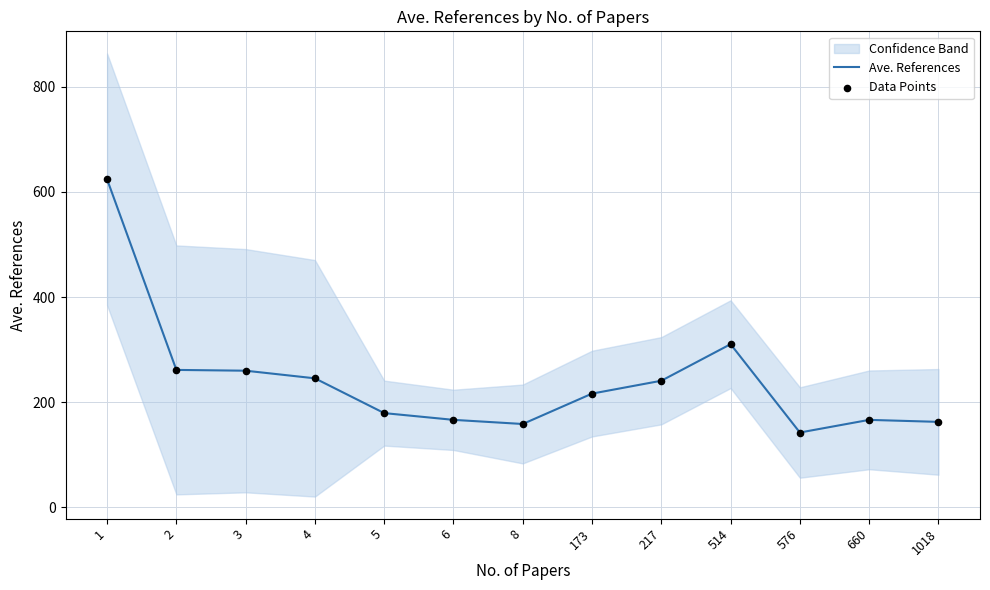

Which series contains the highest Y value?

Ave. References